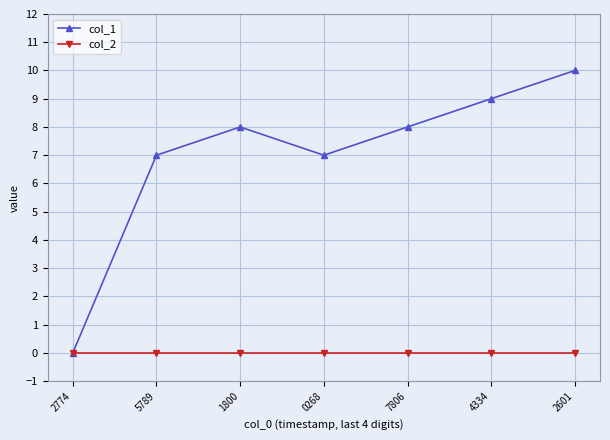

At how many categories does at least one series exceed 2?

6